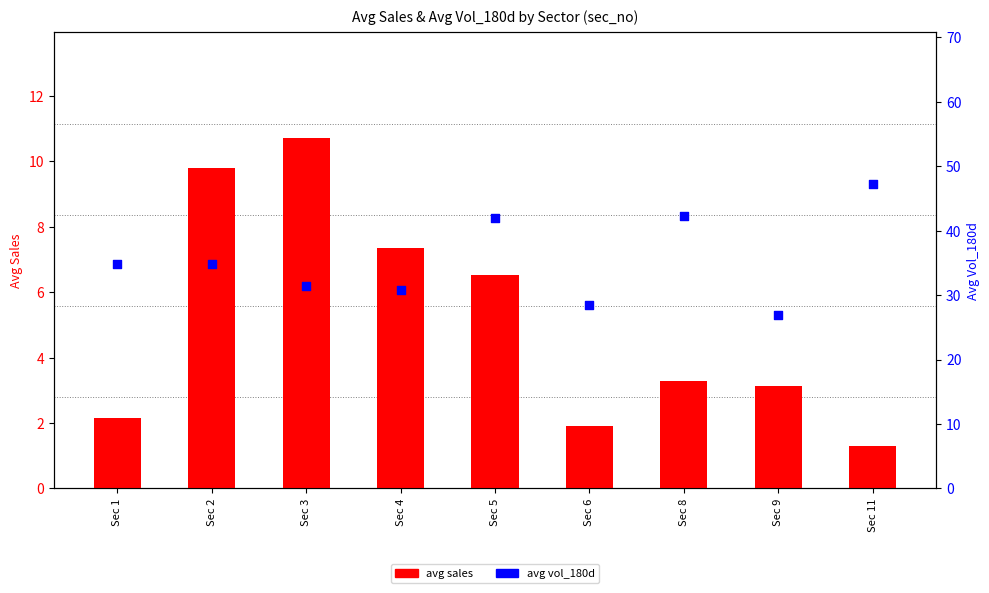

What is the total value across all series at Sec 1?

37.0